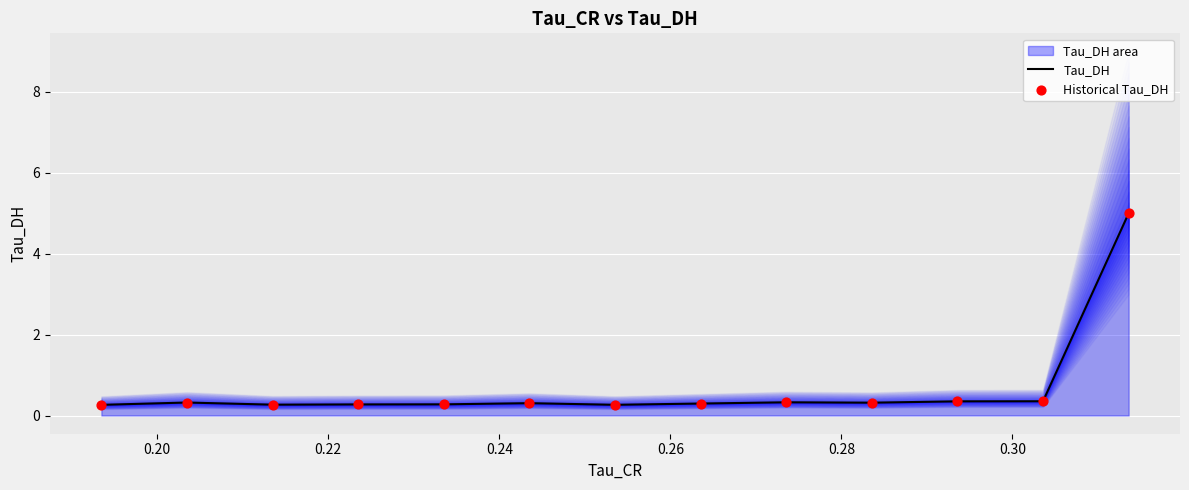

What is the lowest value of the Tau_DH series?

0.3